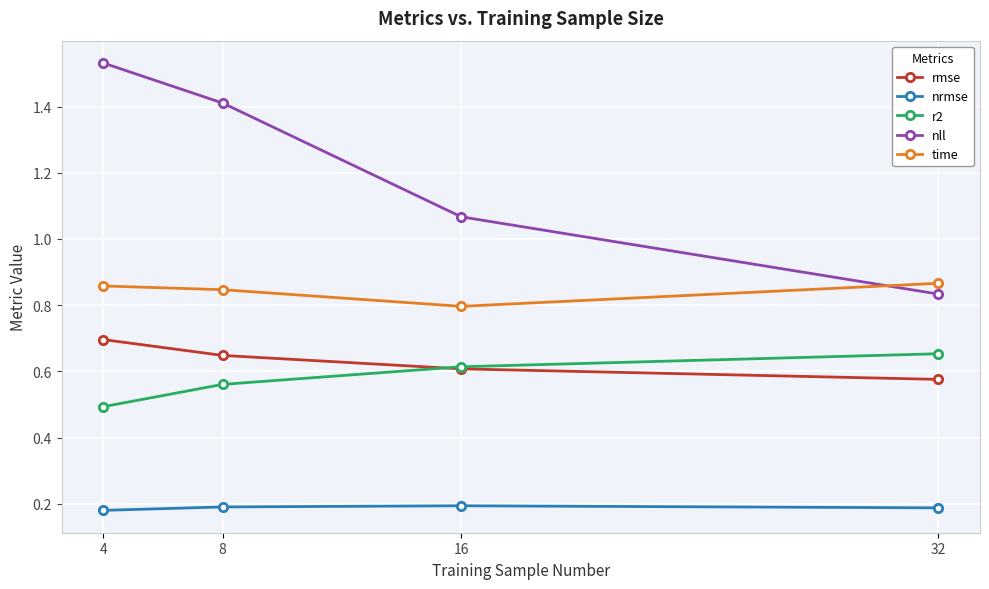

Which series has the widest spread of values?

nll